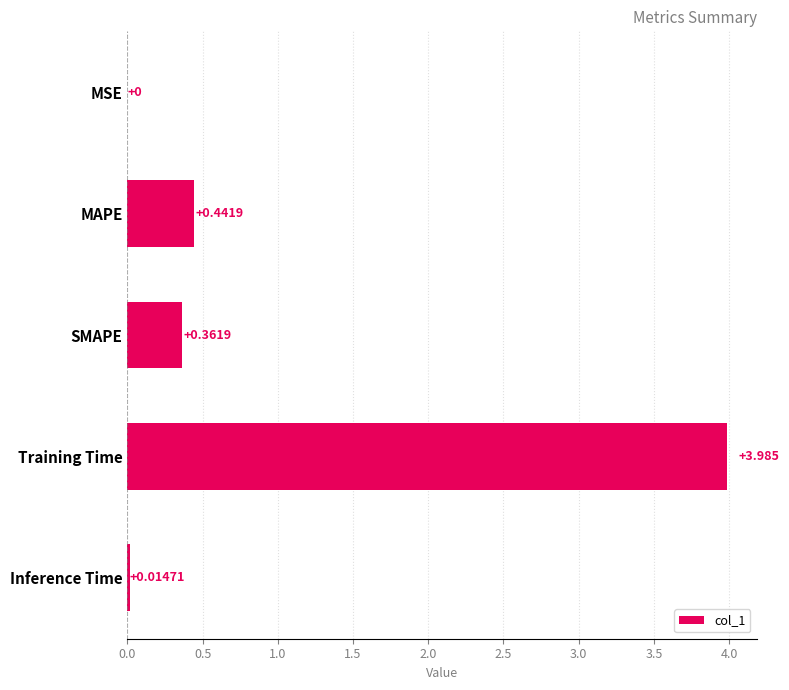

Where is the data nearest to the value 1?

MAPE